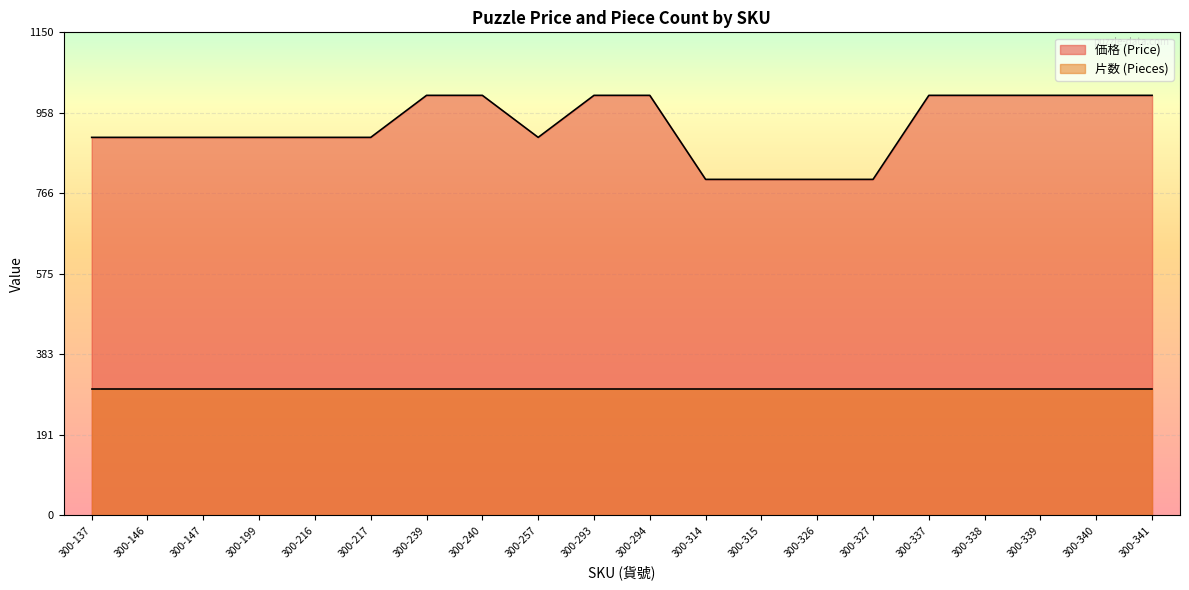

The chart shows a value of 900 at 300-137. True or false?

True